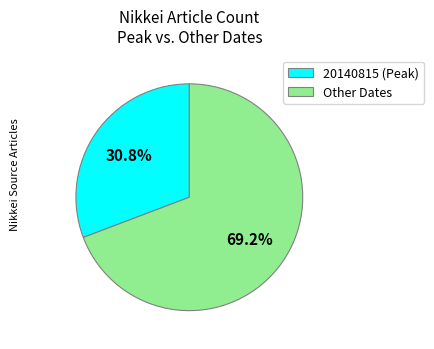

Rank the categories by value from lowest to highest.

20140815 (Peak), Other Dates